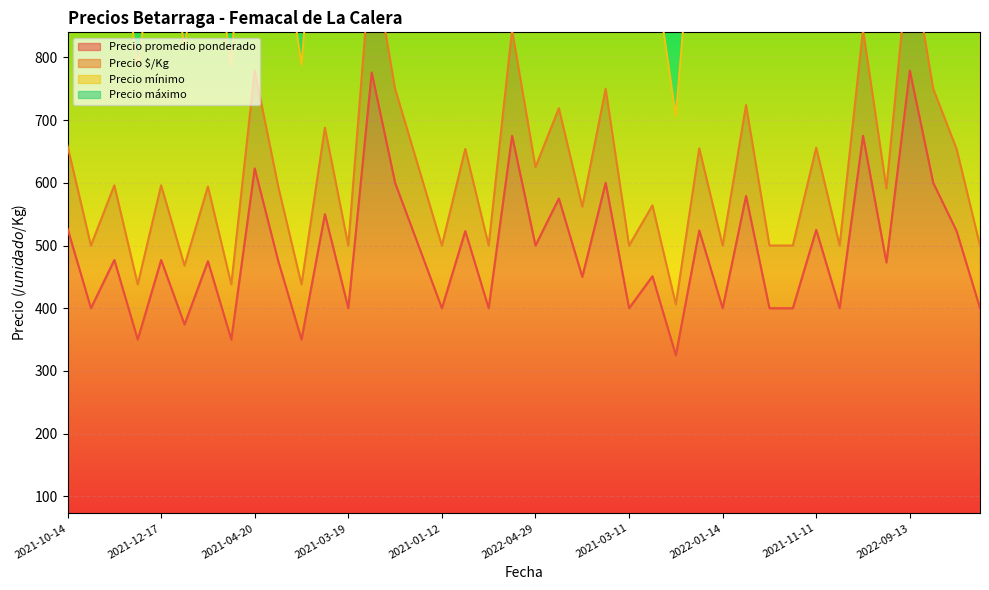

Is it true that Precio máximo equals 1545 at 2021-01-07?

True